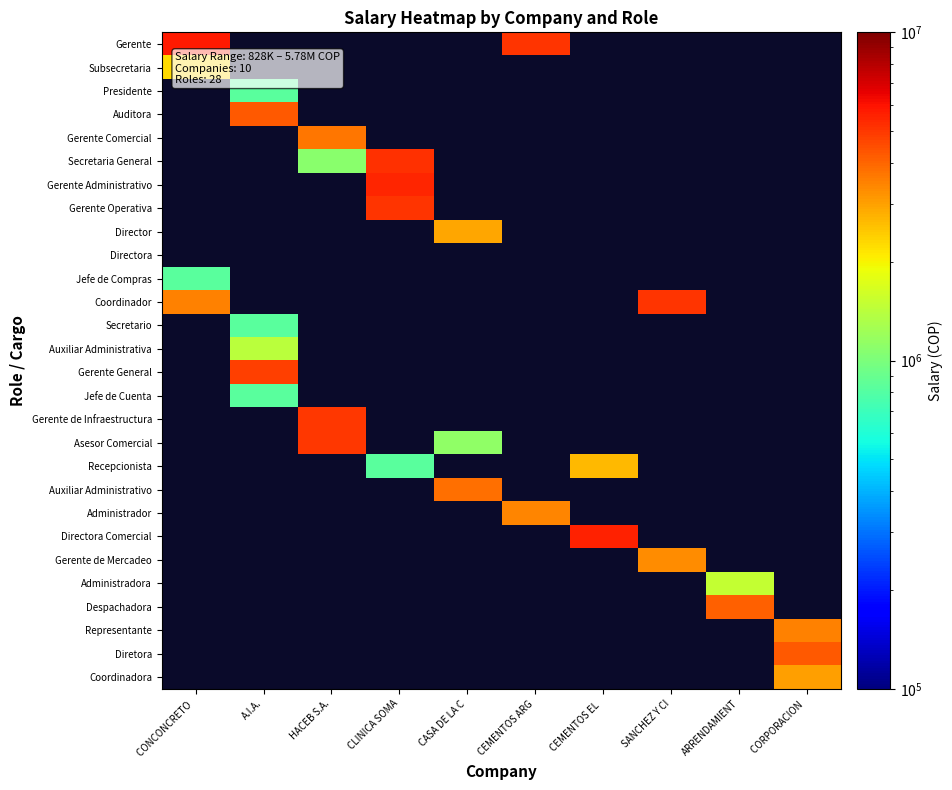

What is the spread (max minus min) of values at CONCONCRETO ?

4953167.0